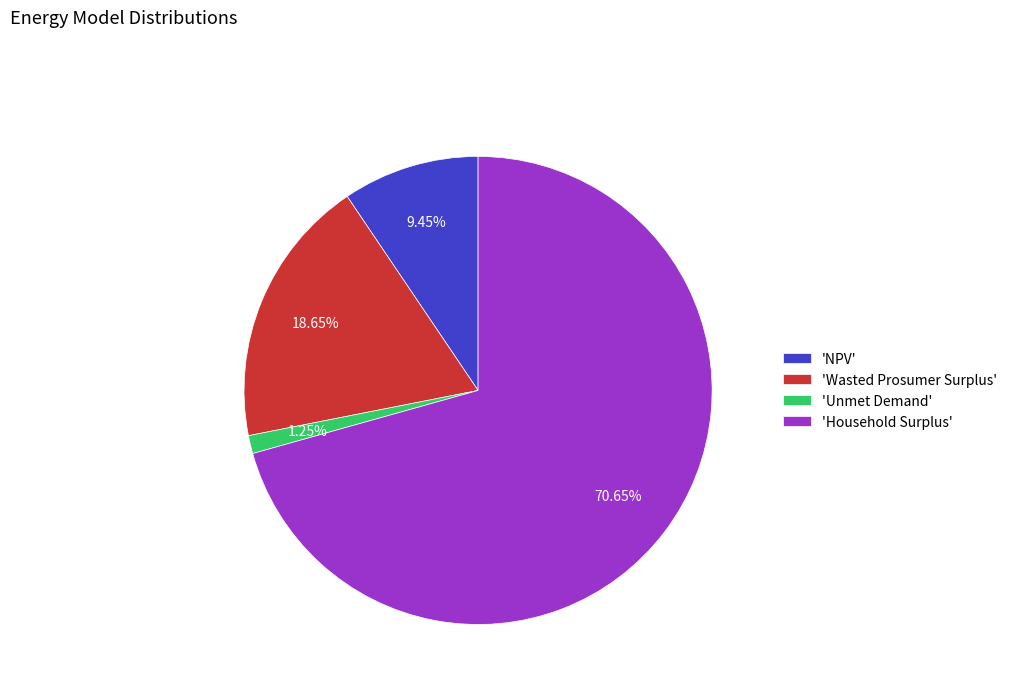

Combined, do 'Household Surplus' and 'NPV' account for over 50%?

Yes